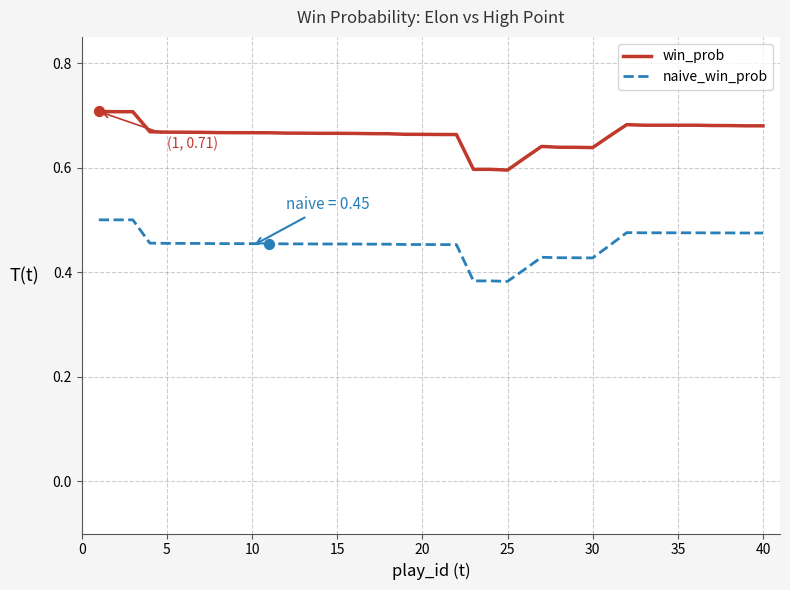

Which series has the largest total across all categories?

win_prob